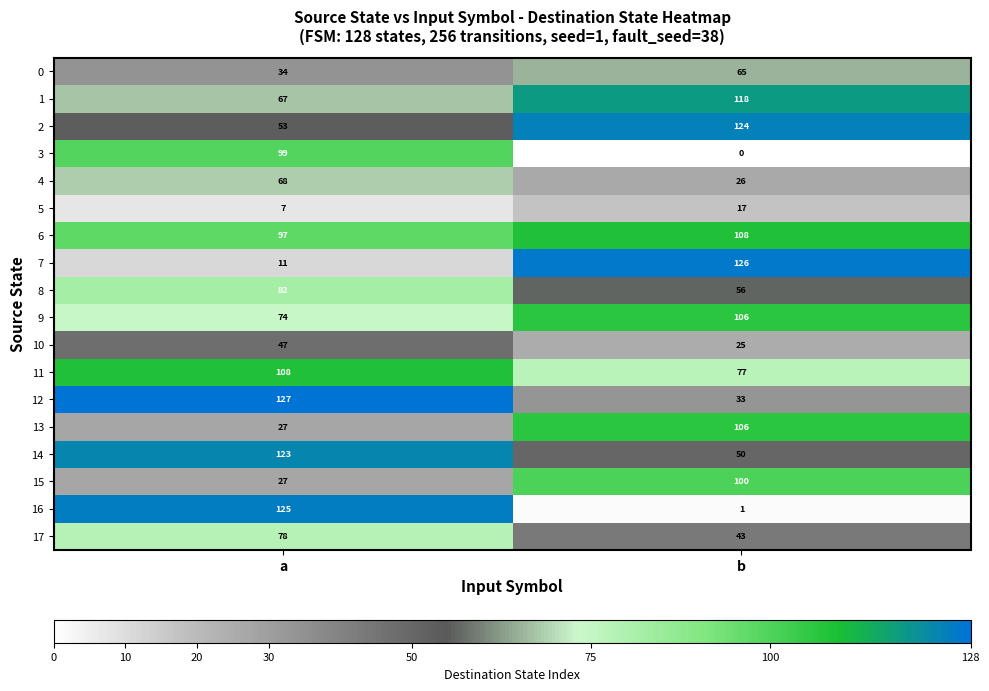

What is the sum of the 13 values at b and a?

133